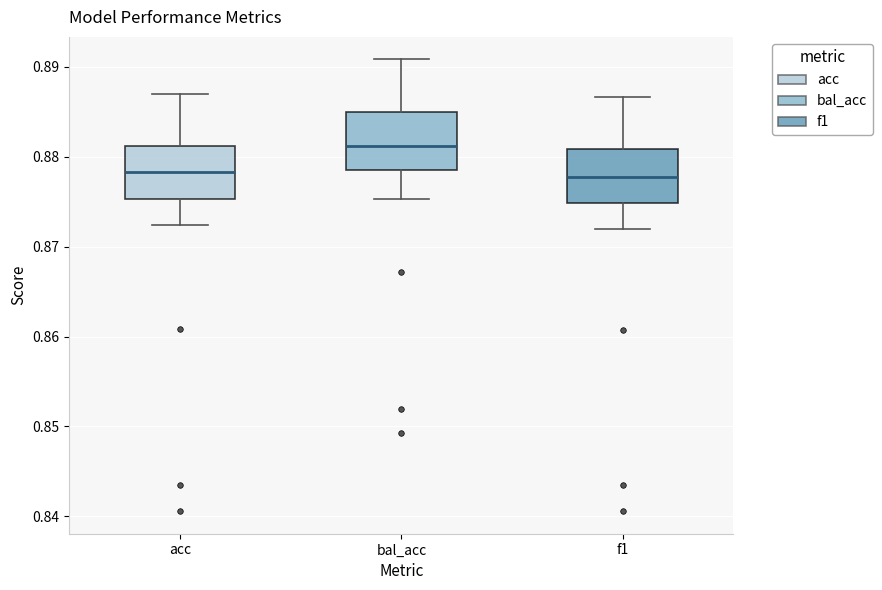

Reading left to right, read every box against the y-axis: the position of its median line, the range the box covers, and the ends of its whiskers. The values are not printed on the chart, so give them approximately, as read against the axis.

acc: median 0.878, box 0.875 to 0.881, whiskers 0.872 to 0.887
bal_acc: median 0.881, box 0.879 to 0.885, whiskers 0.875 to 0.891
f1: median 0.878, box 0.875 to 0.881, whiskers 0.872 to 0.887